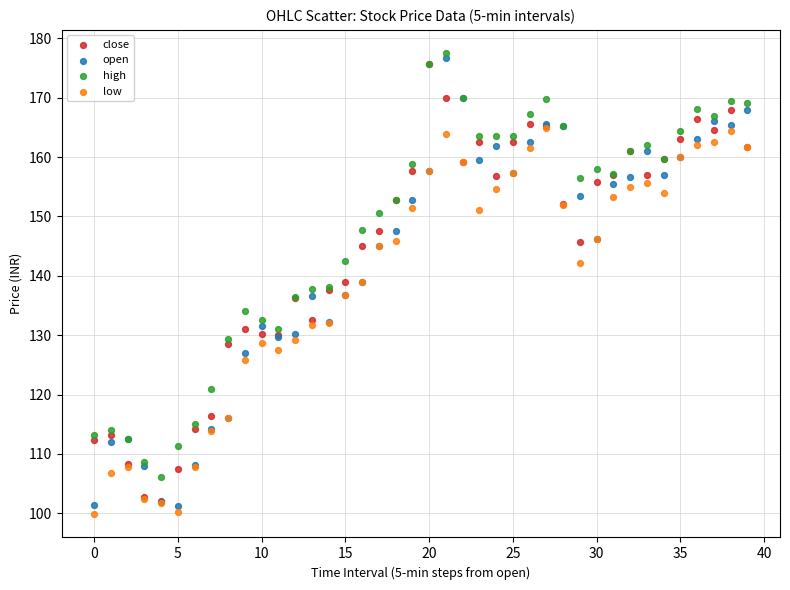

Which series has the widest spread of Y values?

open